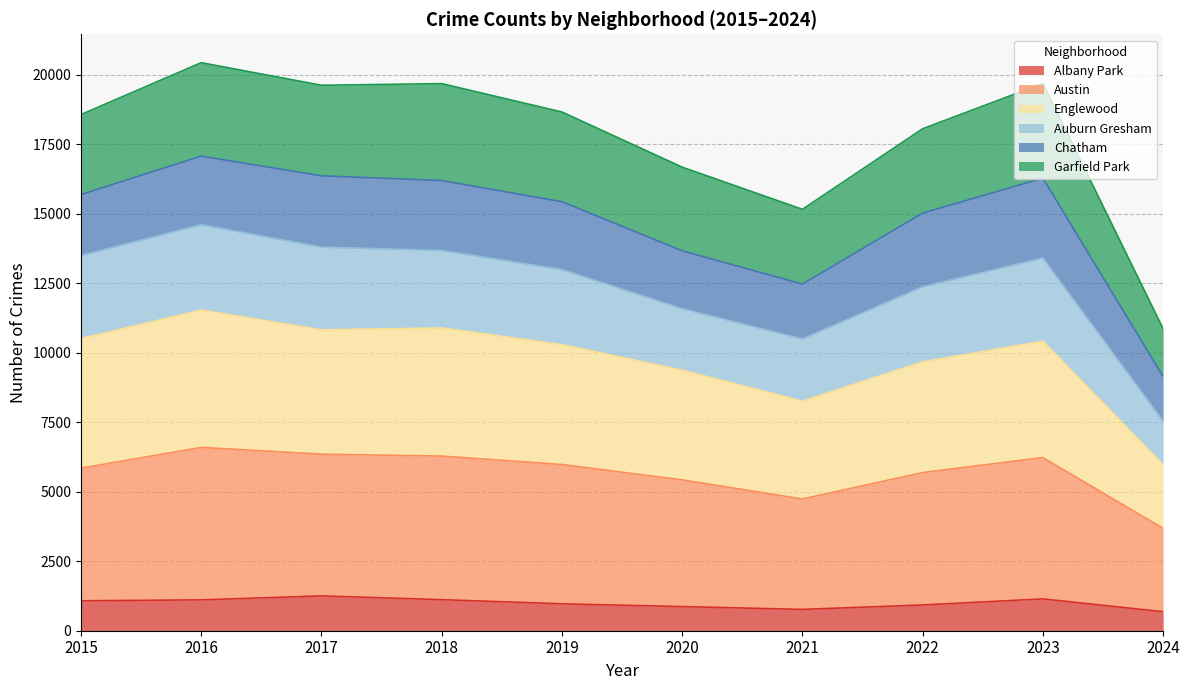

True or false: Albany Park has a value of 369 at 2015.

False